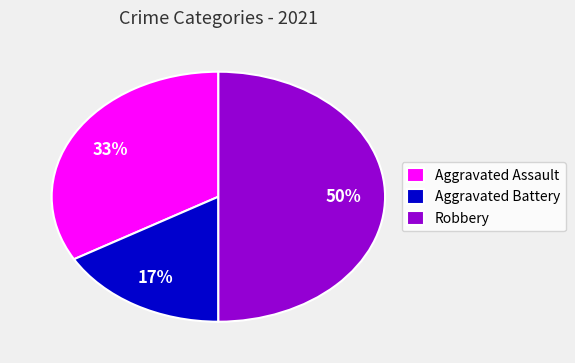

To the nearest percent, what is the average slice percentage?

33%